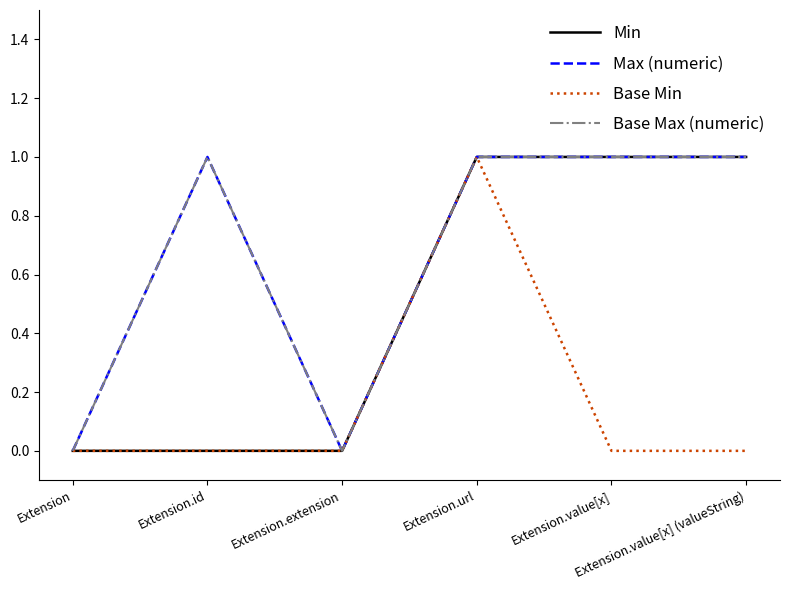

Does the chart display data point markers on the line(s)?

No